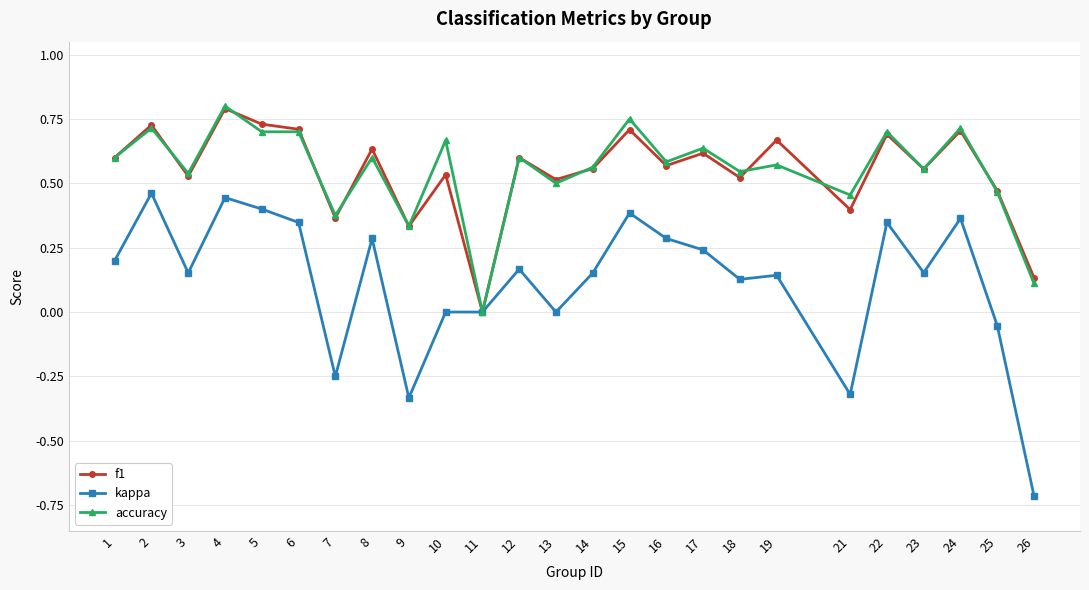

Is the value of kappa at 22 greater than the value of f1 at 17?

No